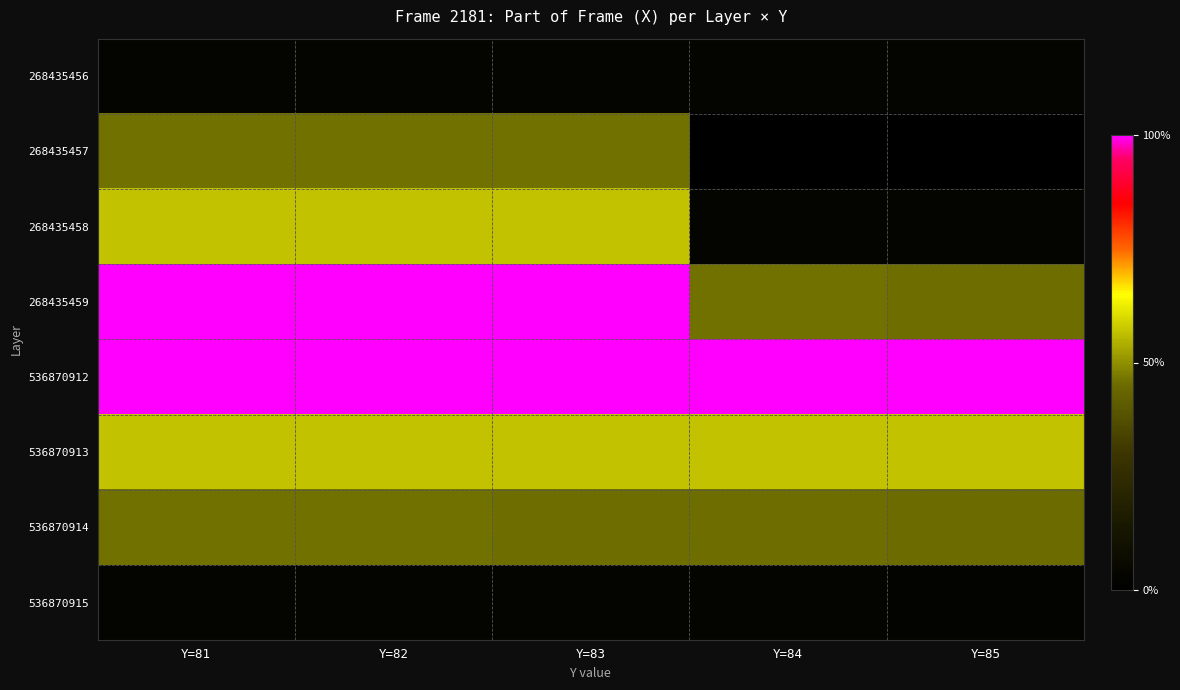

Count the number of data series in this chart.

8